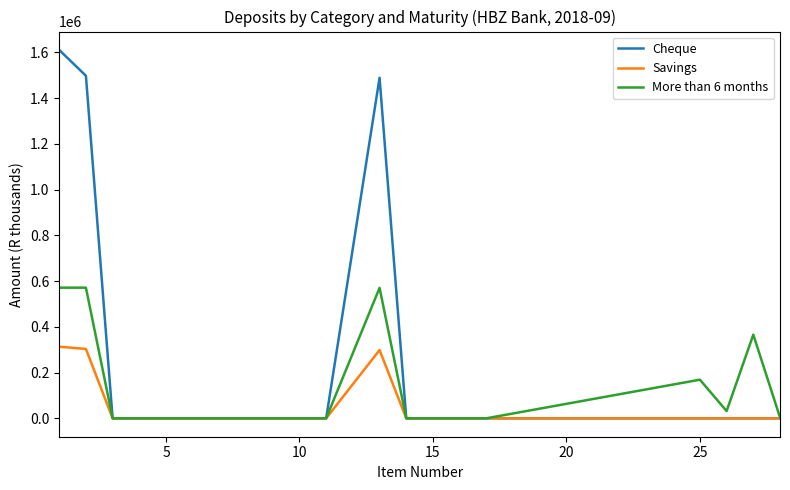

List the series in order of their overall mean, highest first.

Cheque, More than 6 months, Savings